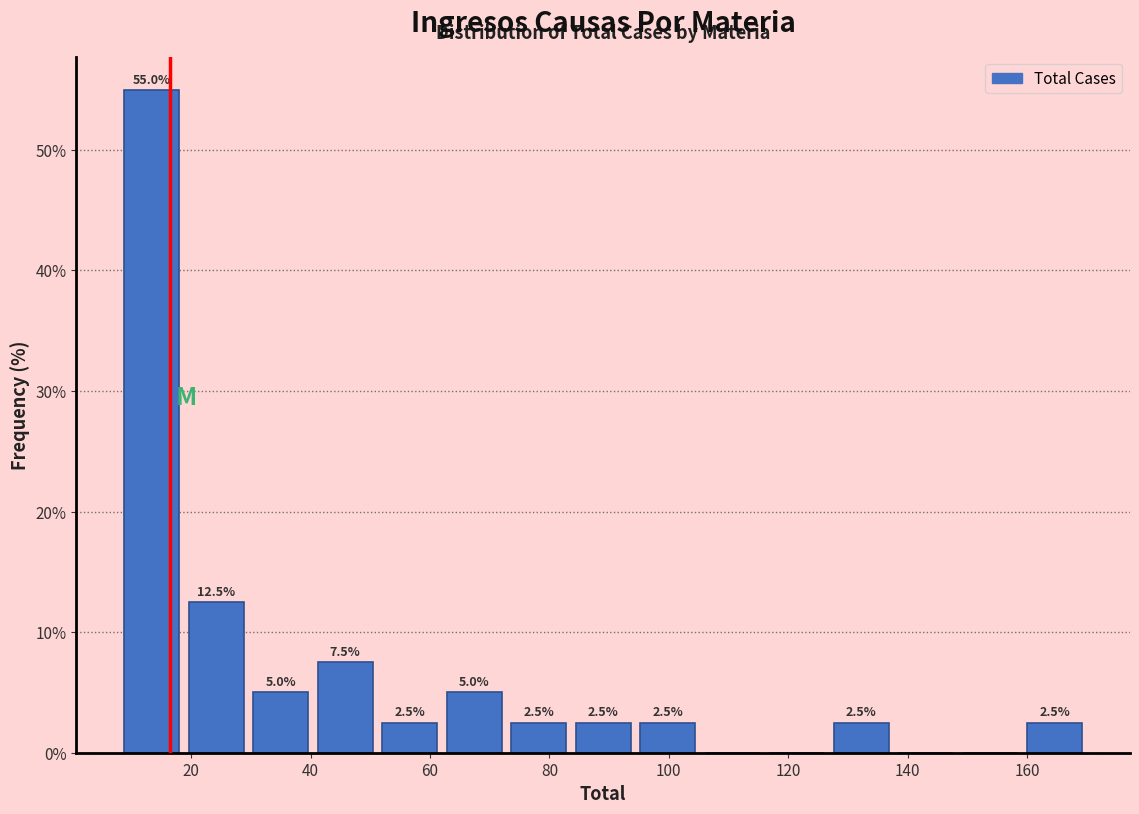

Over which range of the x-axis is the bar tallest?

8.0 to 18.8